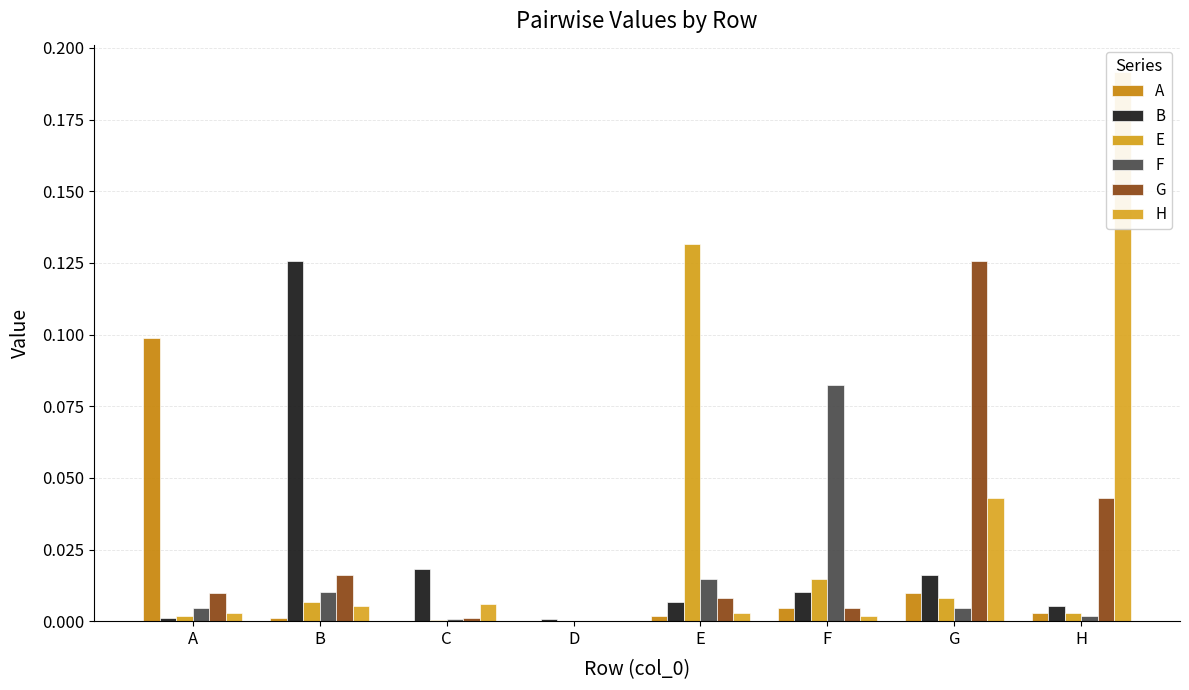

Where is B nearest to the value 0?

D